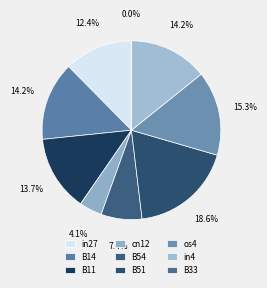

Rank the categories by value from lowest to highest.

B33, cn12, B54, in27, B11, B14, in4, os4, B51